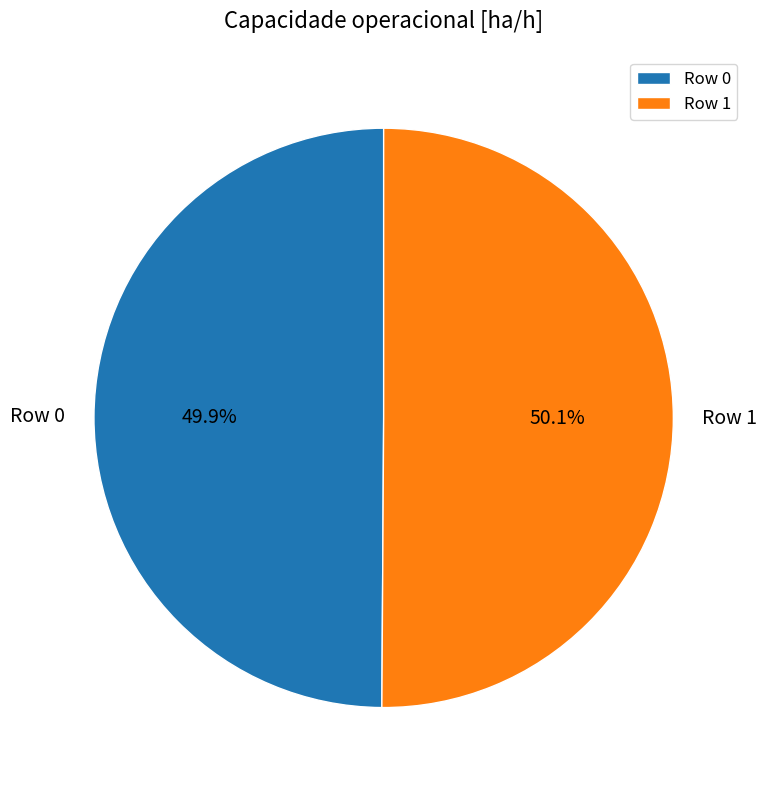

Count the number of slices in the pie.

2